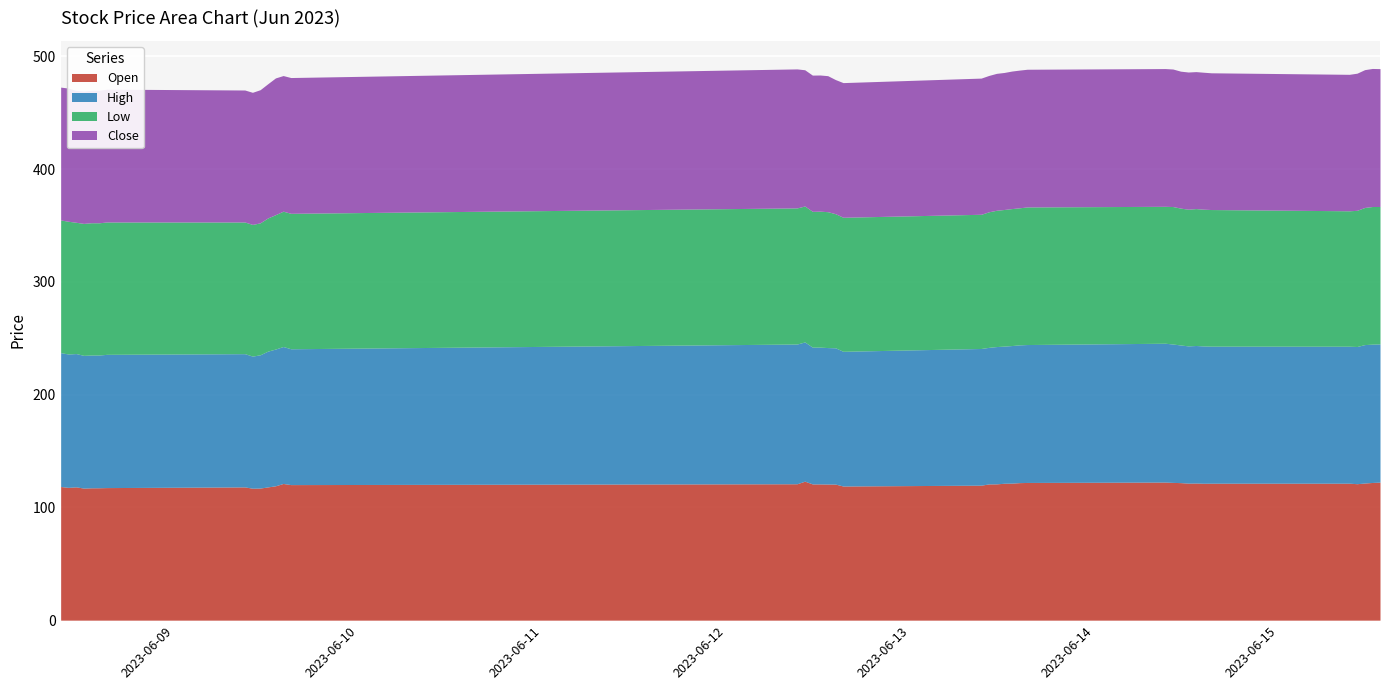

The value of High at 2023-06-08 13:15 is 201.9. True or false?

False